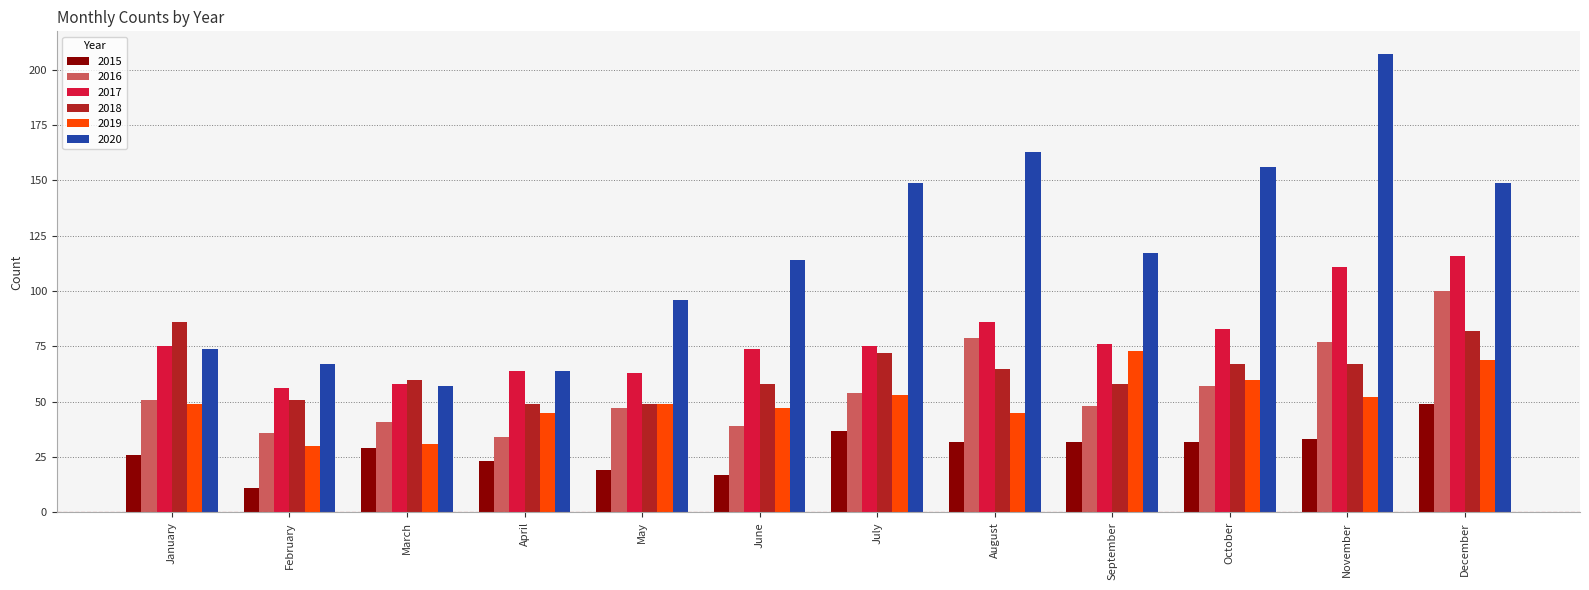

Reading left to right, transcribe all the data shown in this chart.

2015: January=26	February=11	March=29	April=23	May=19	June=17	July=37	August=32	September=32	October=32	November=33	December=49
2016: January=51	February=36	March=41	April=34	May=47	June=39	July=54	August=79	September=48	October=57	November=77	December=100
2017: January=75	February=56	March=58	April=64	May=63	June=74	July=75	August=86	September=76	October=83	November=111	December=116
2018: January=86	February=51	March=60	April=49	May=49	June=58	July=72	August=65	September=58	October=67	November=67	December=82
2019: January=49	February=30	March=31	April=45	May=49	June=47	July=53	August=45	September=73	October=60	November=52	December=69
2020: January=74	February=67	March=57	April=64	May=96	June=114	July=149	August=163	September=117	October=156	November=207	December=149